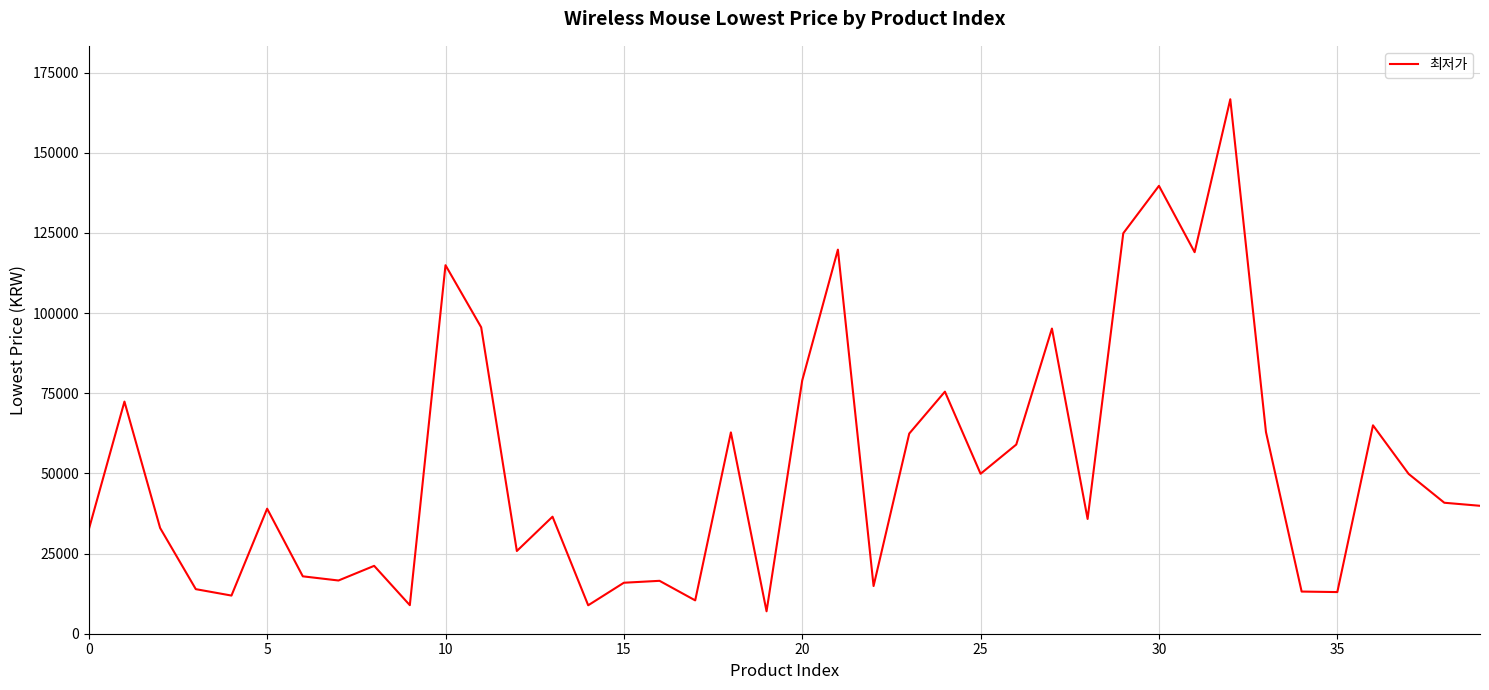

What is the minimum value shown in the chart?

6990